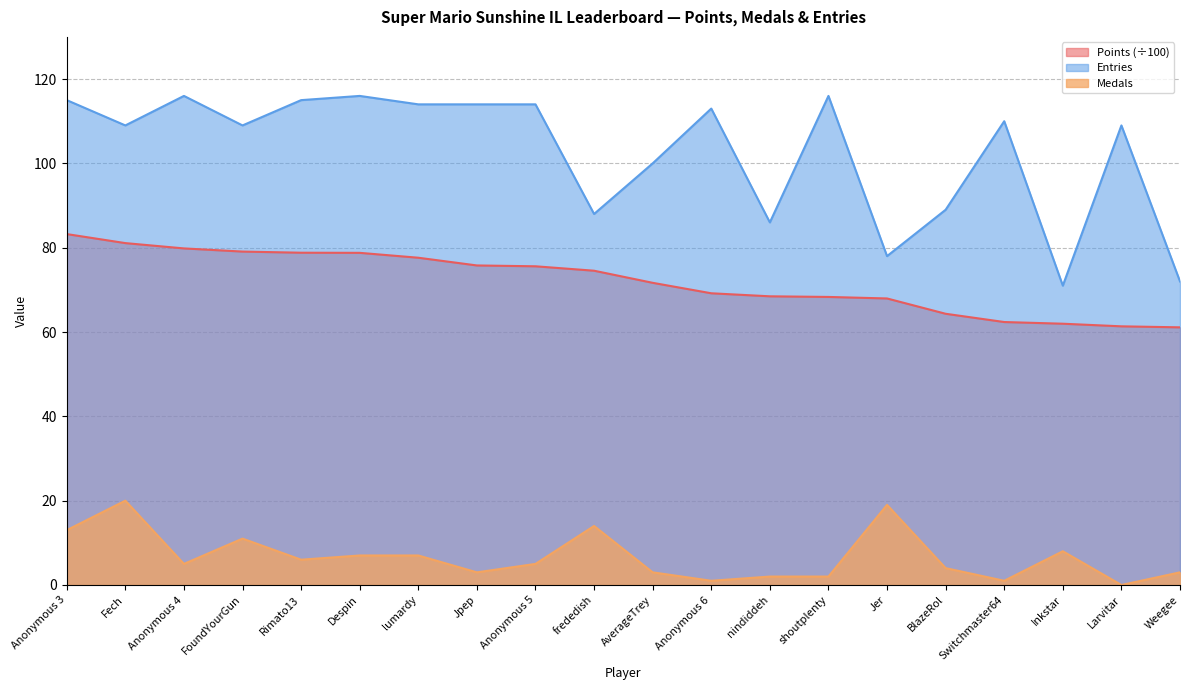

What is the label of the 9th point from the right?

Anonymous 6